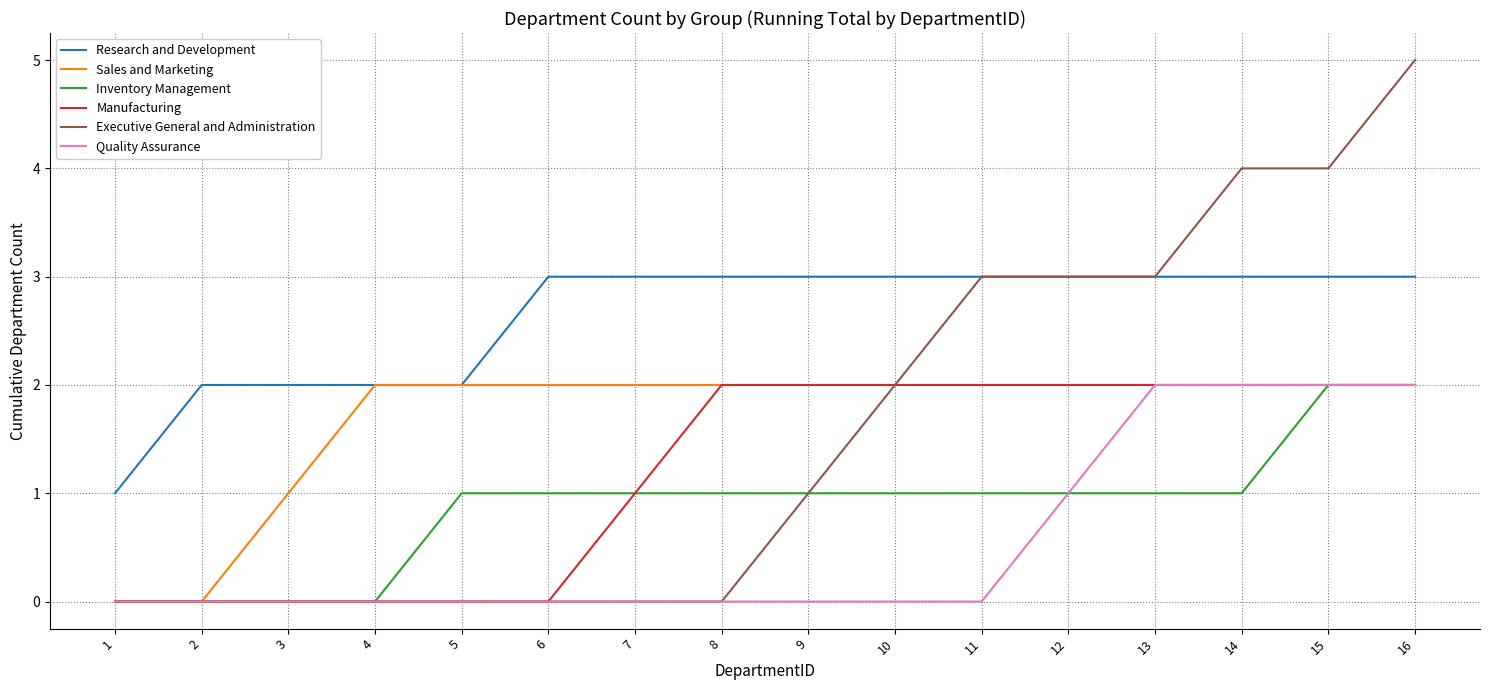

True or false: Inventory Management and Research and Development cross at least once.

False